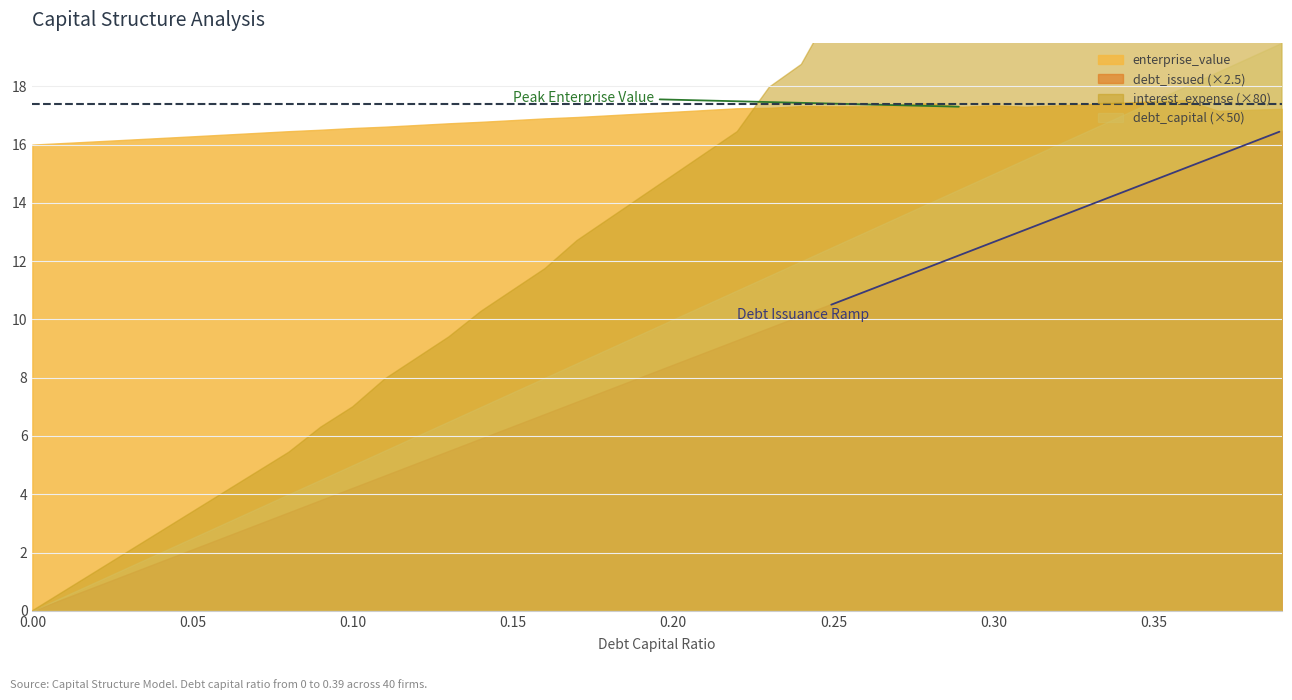

What is the total value across all series at 10?

18.4